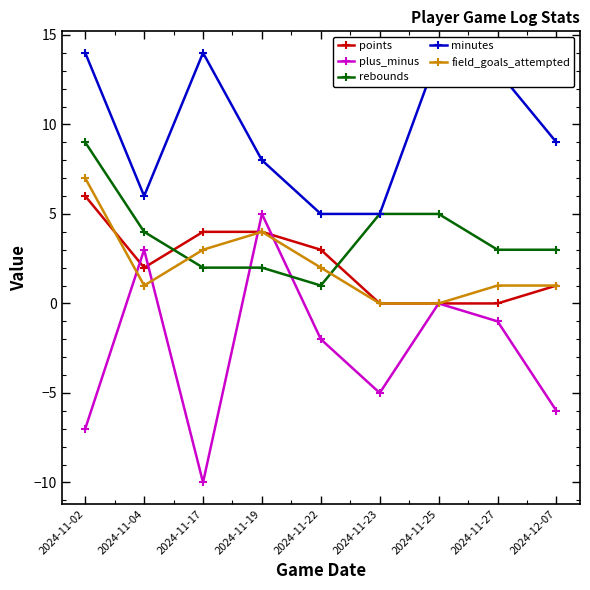

Rank the series by their maximum value, from highest to lowest.

minutes, rebounds, field_goals_attempted, points, plus_minus